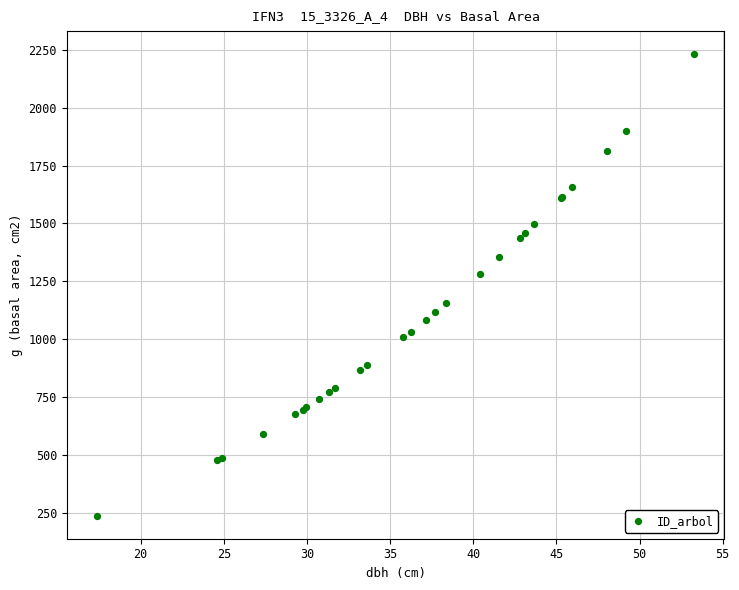

What Y value in the scatter plot is closest to 1233?

1281.9